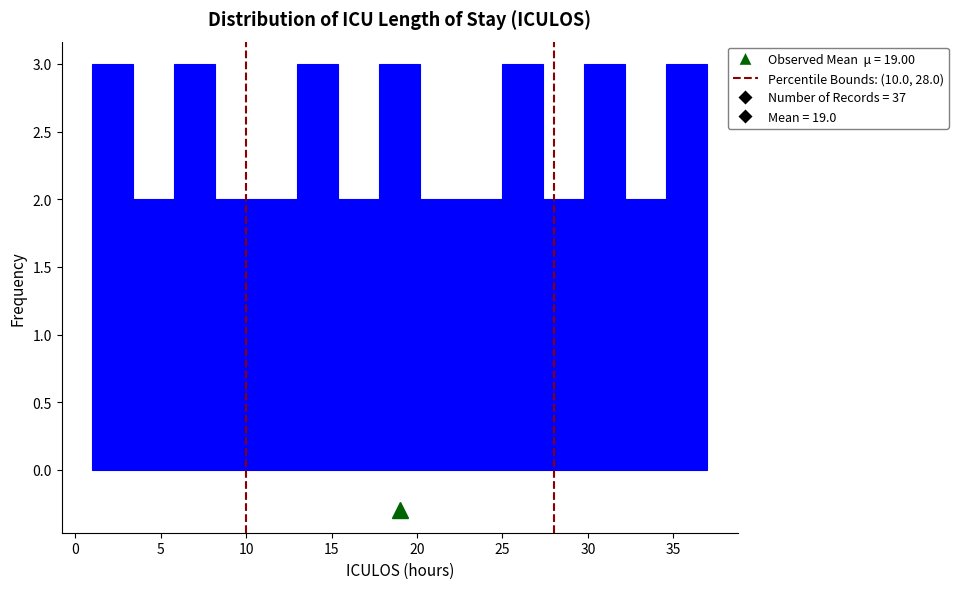

Reading left to right, list every bar in this chart as the range it spans on the x-axis followed by its height. Neither the bar edges nor the heights are printed on the chart, so give them approximately, as read against the axes.

1.0 to 3.4: 3
3.4 to 5.8: 2
5.8 to 8.2: 3
8.2 to 10.6: 2
10.6 to 13.0: 2
13.0 to 15.4: 3
15.4 to 17.8: 2
17.8 to 20.2: 3
20.2 to 22.6: 2
22.6 to 25.0: 2
25.0 to 27.4: 3
27.4 to 29.8: 2
29.8 to 32.2: 3
32.2 to 34.6: 2
34.6 to 37.0: 3